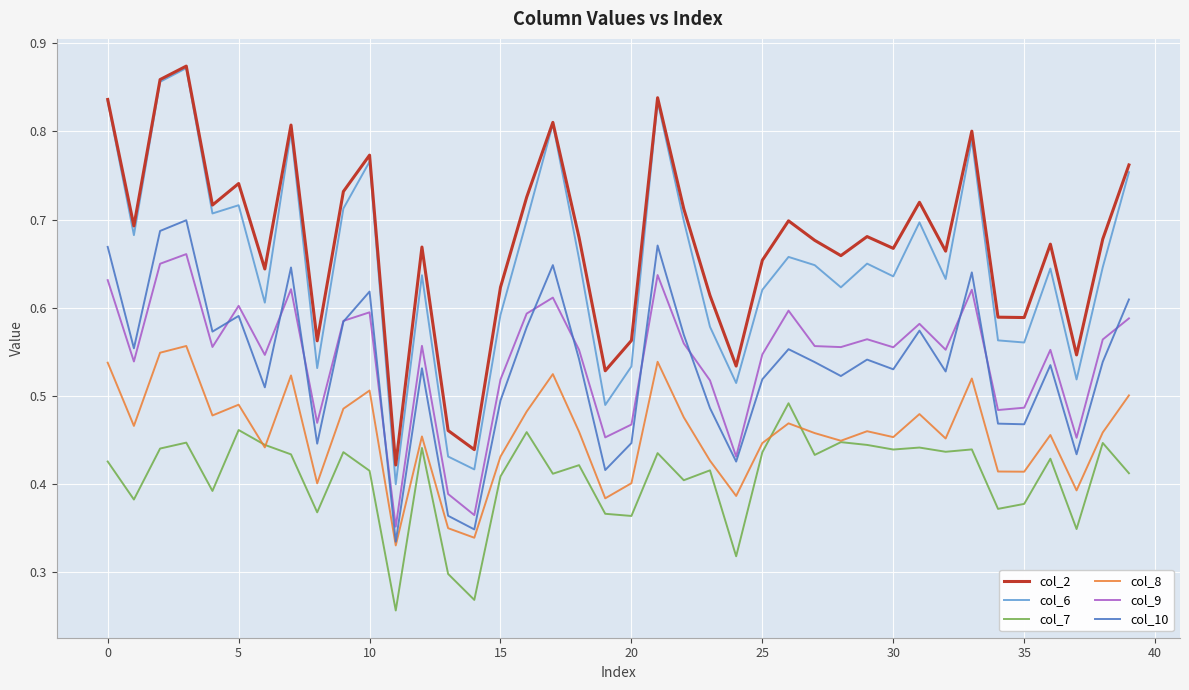

True or false: col_8 and col_9 cross at least once.

False